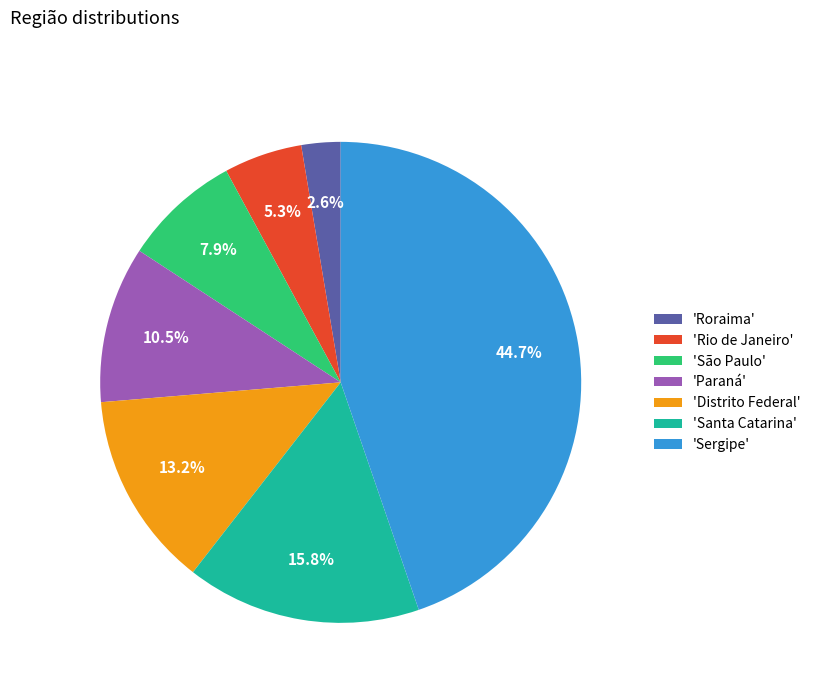

Between 'Roraima' and 'Rio de Janeiro', which is larger?

'Rio de Janeiro'